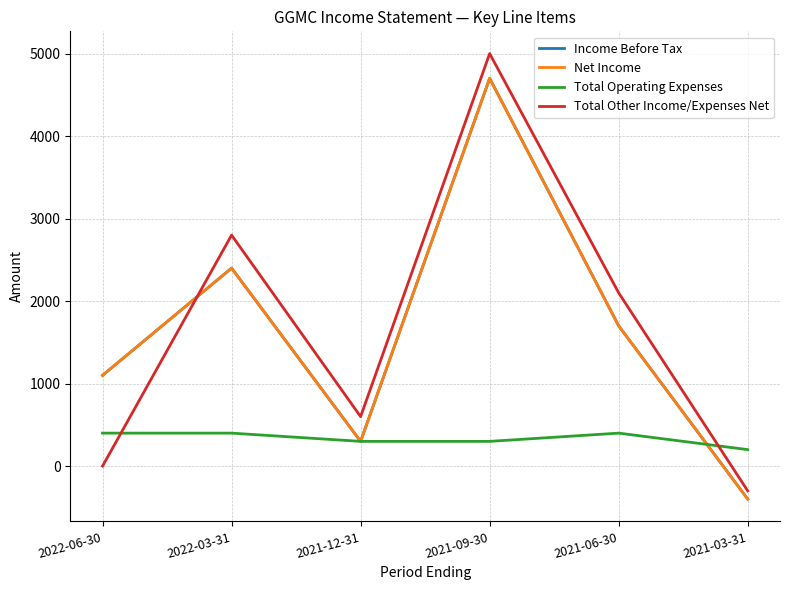

The value of Net Income at 2021-03-31 is -400. True or false?

True